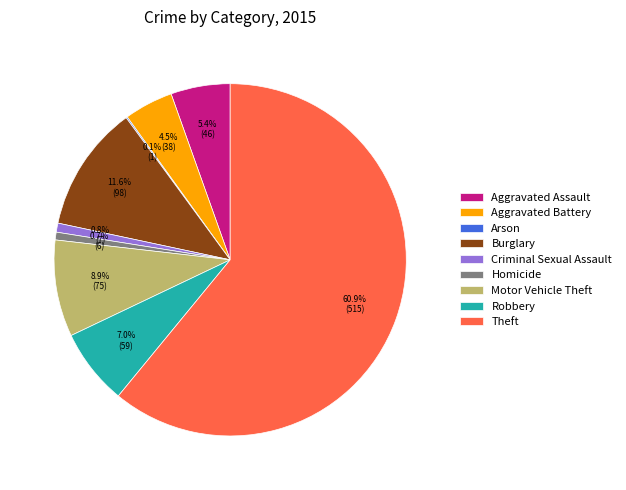

What is the ratio of the value at Motor Vehicle Theft to the value at Theft?

0.1